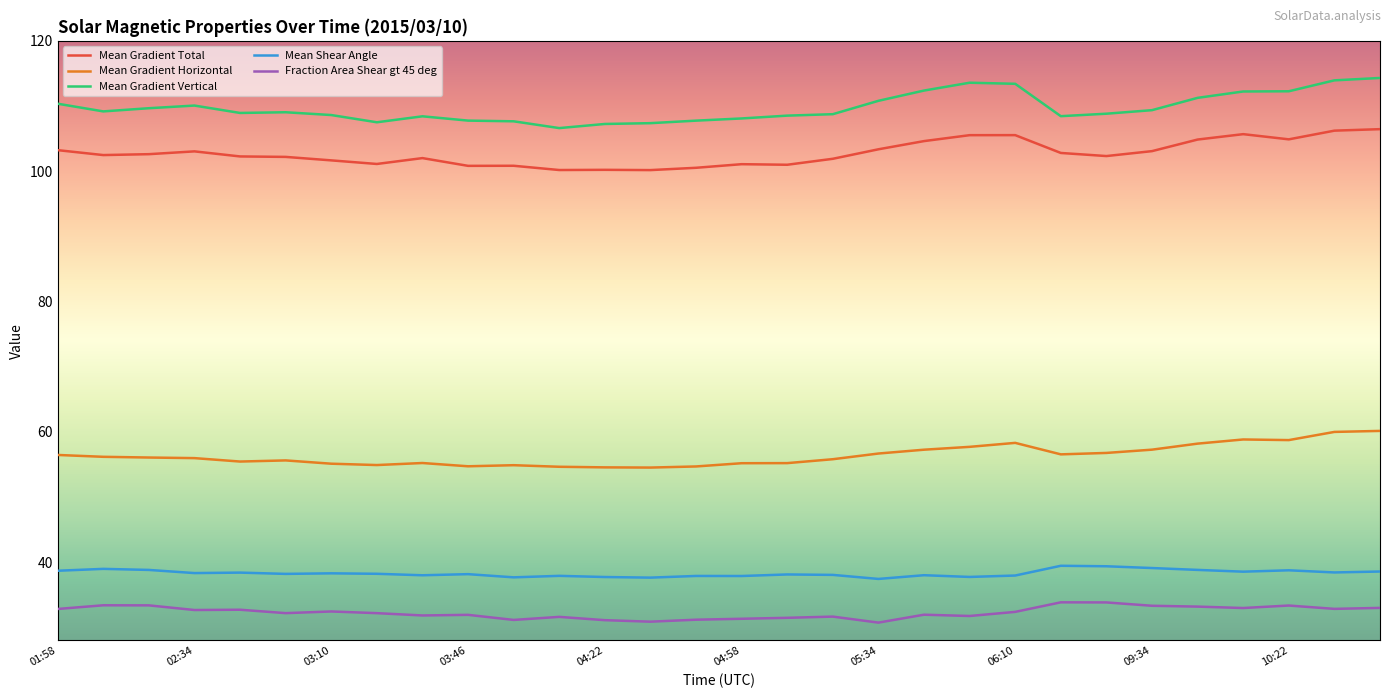

What is the highest value of the Mean Gradient Vertical series?

114.3